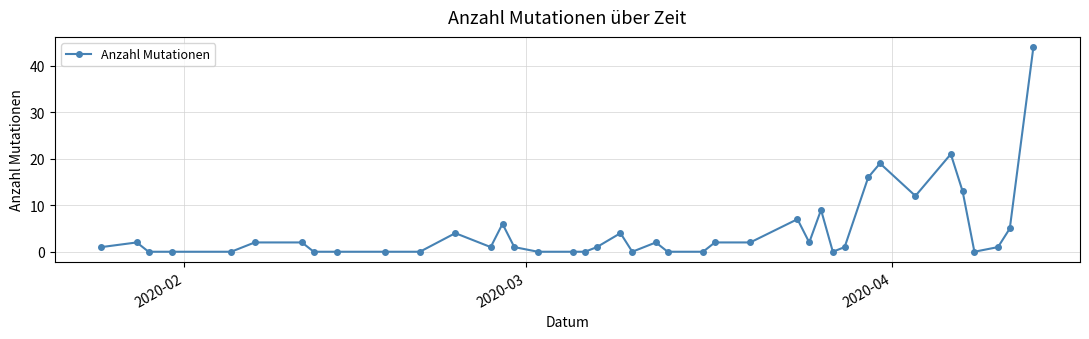

True or false: the data has more than 2 interior local peaks.

True